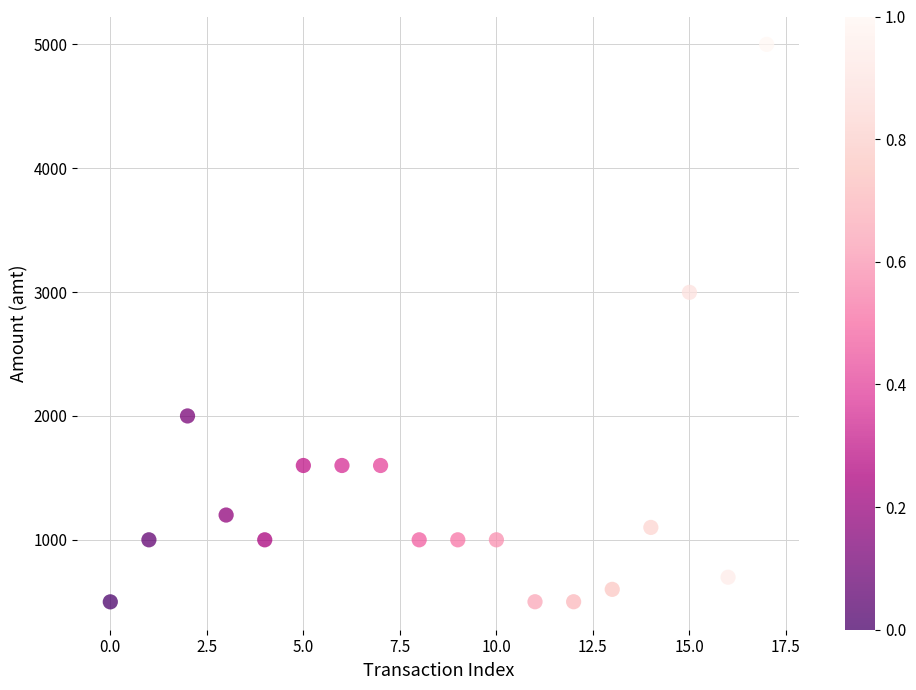

What Y value in the scatter plot is closest to 2749?

2998.0